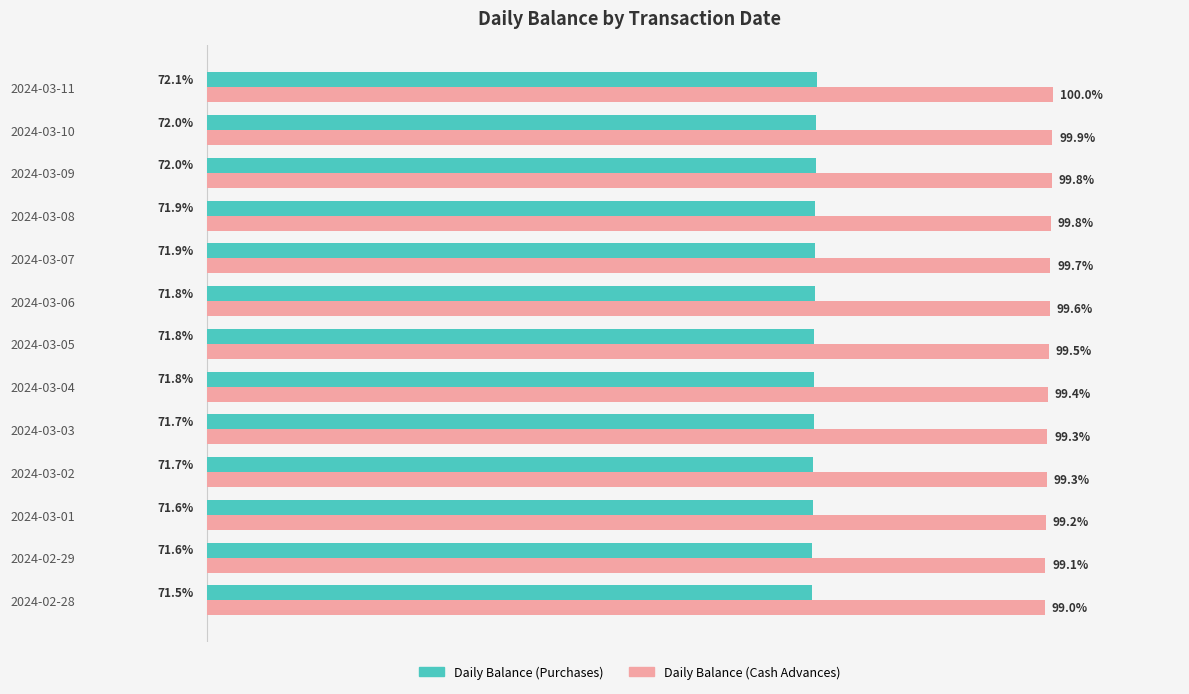

Rank the series at 2024-03-02 from highest to lowest value.

Daily Balance (Cash Advances), Daily Balance (Purchases)